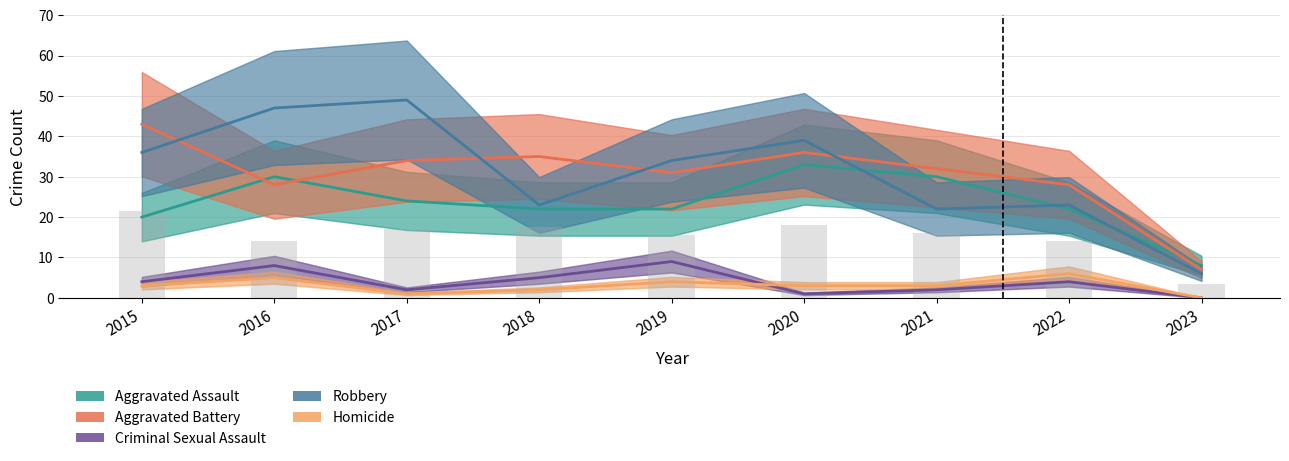

The Criminal Sexual Assault series shows 9 at 2019. True or false?

True